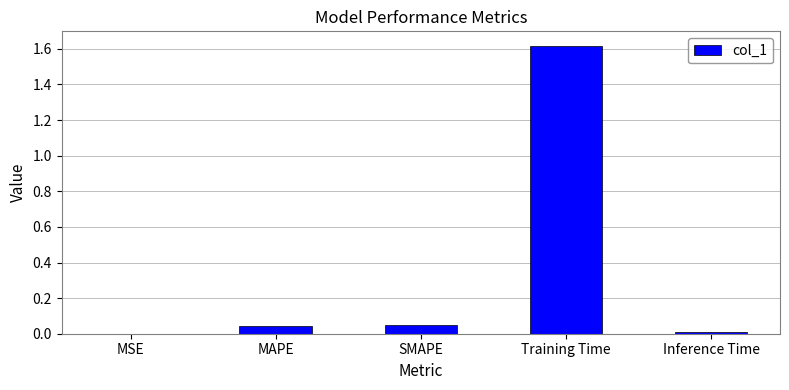

Which has a higher value, MAPE or MSE?

MAPE